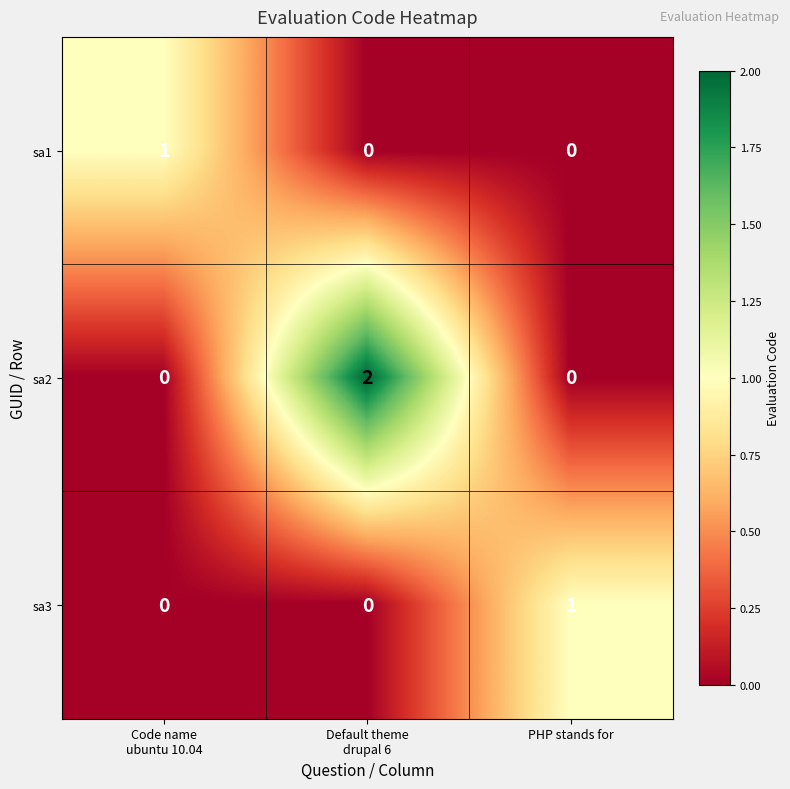

Which series changed the most between Code name
ubuntu 10.04 and Default theme
drupal 6?

sa2